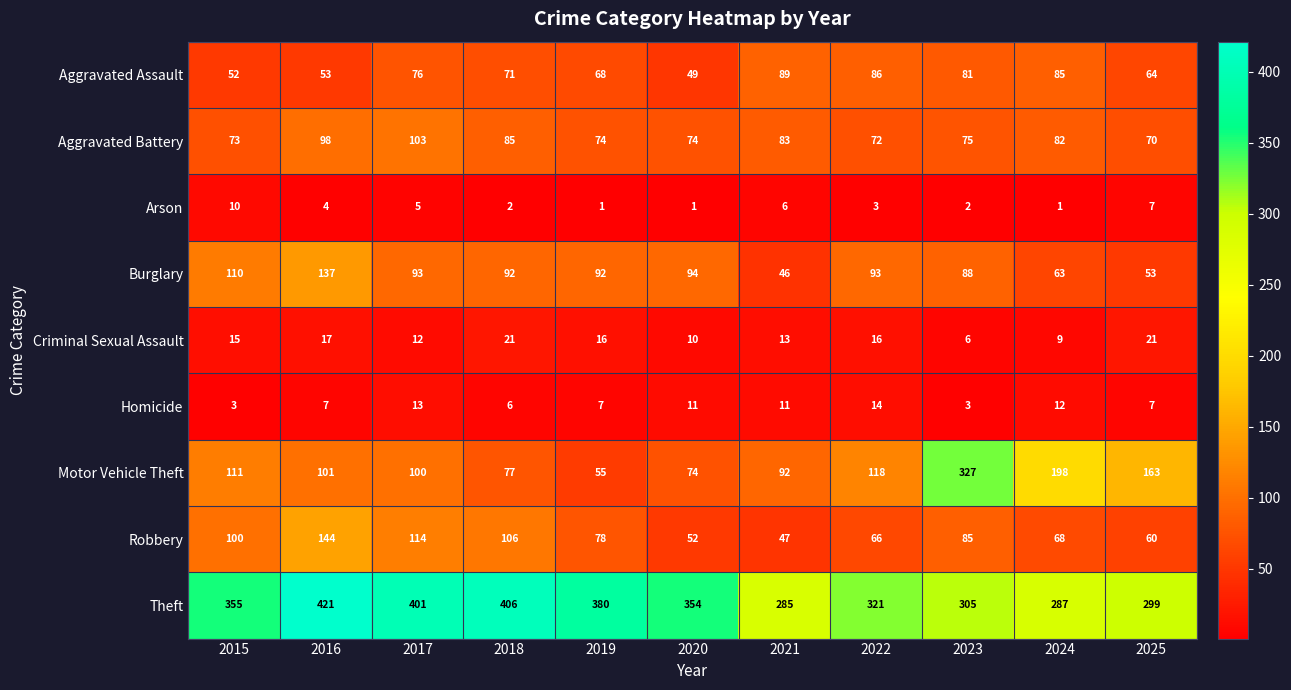

What is the total value across all series at 2015?

829